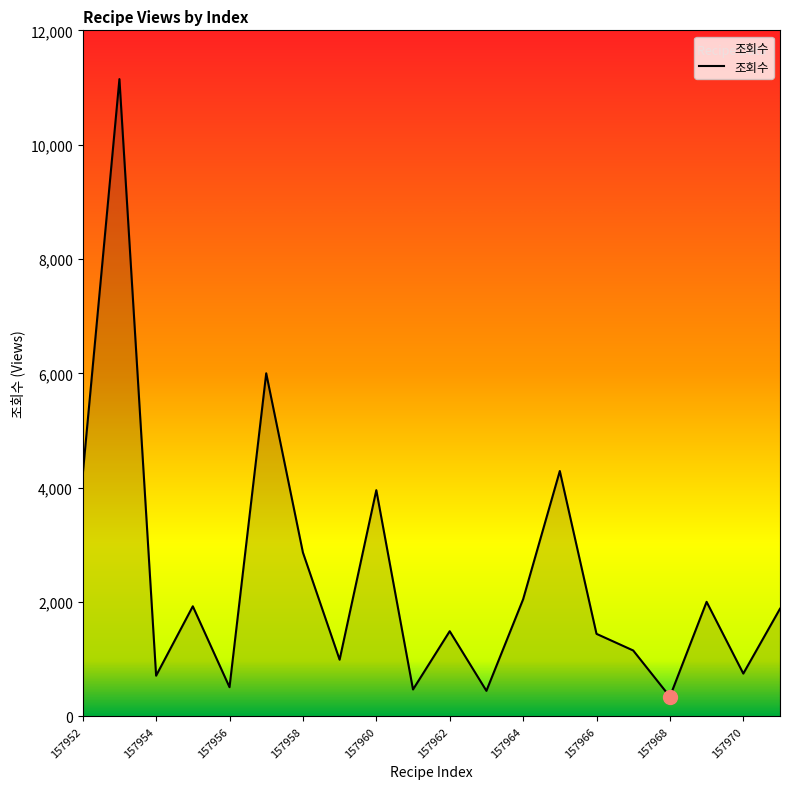

What is the difference between the maximum and minimum values?

10802